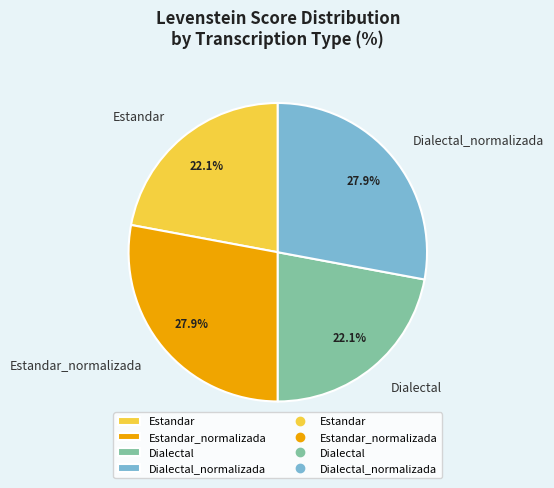

Does Estandar represent more than half of the total?

No